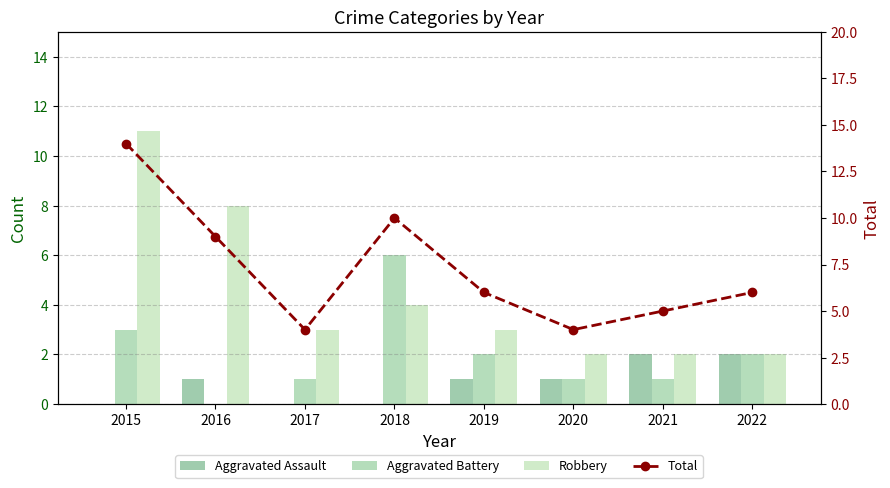

What is the highest value of the Aggravated Assault series?

2